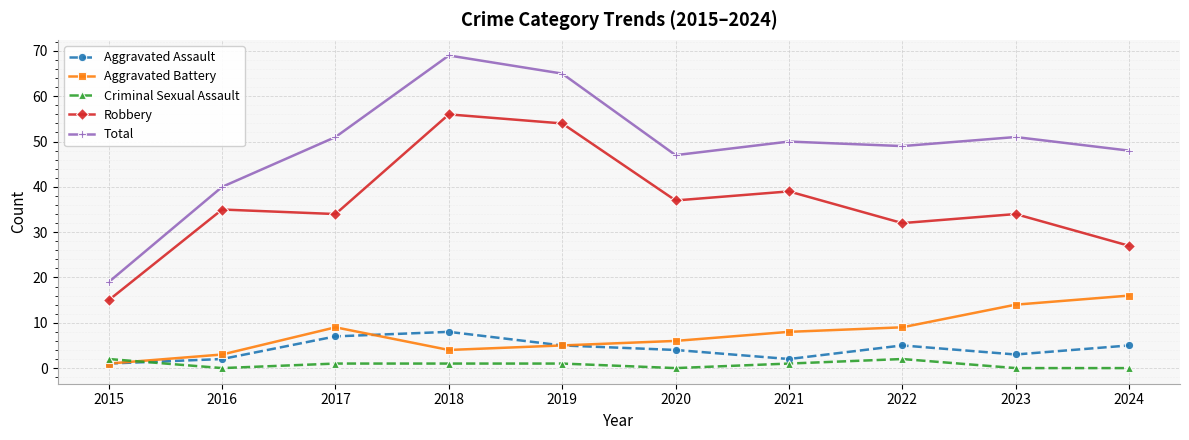

Where is Total nearest to the value 44?

2020